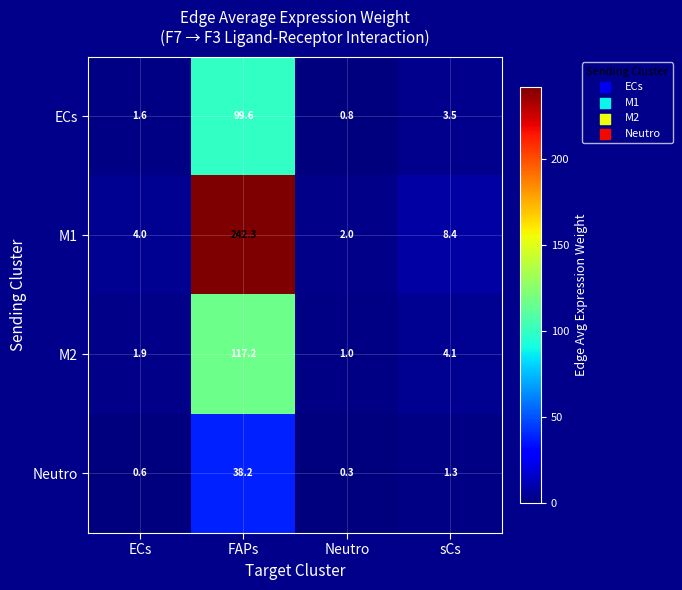

Where does the ECs series first go above 3?

FAPs